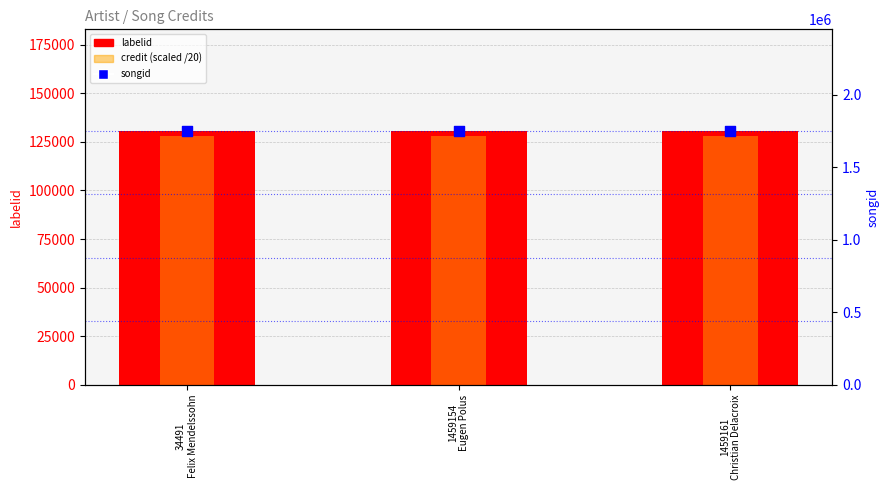

Which series has the widest spread of Y values?

labelid